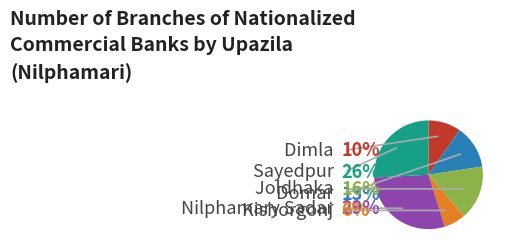

How many slices are in this pie chart?

6